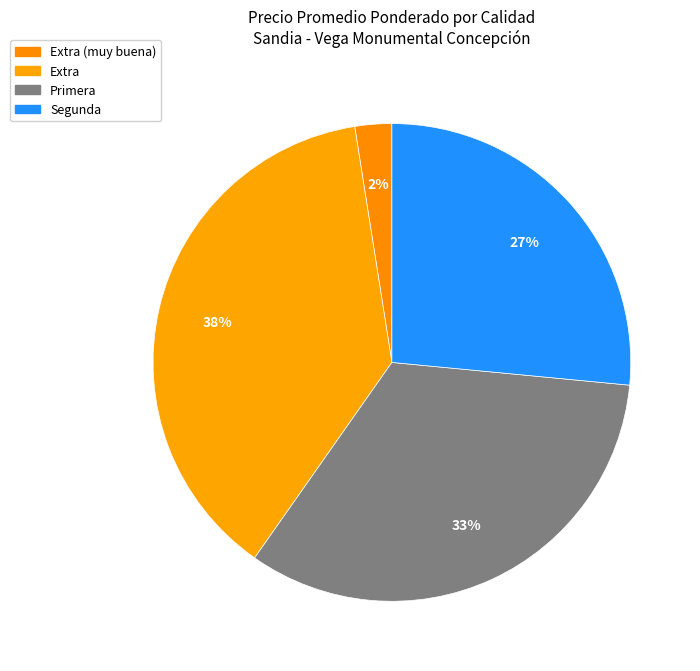

How many slices are in this pie chart?

4